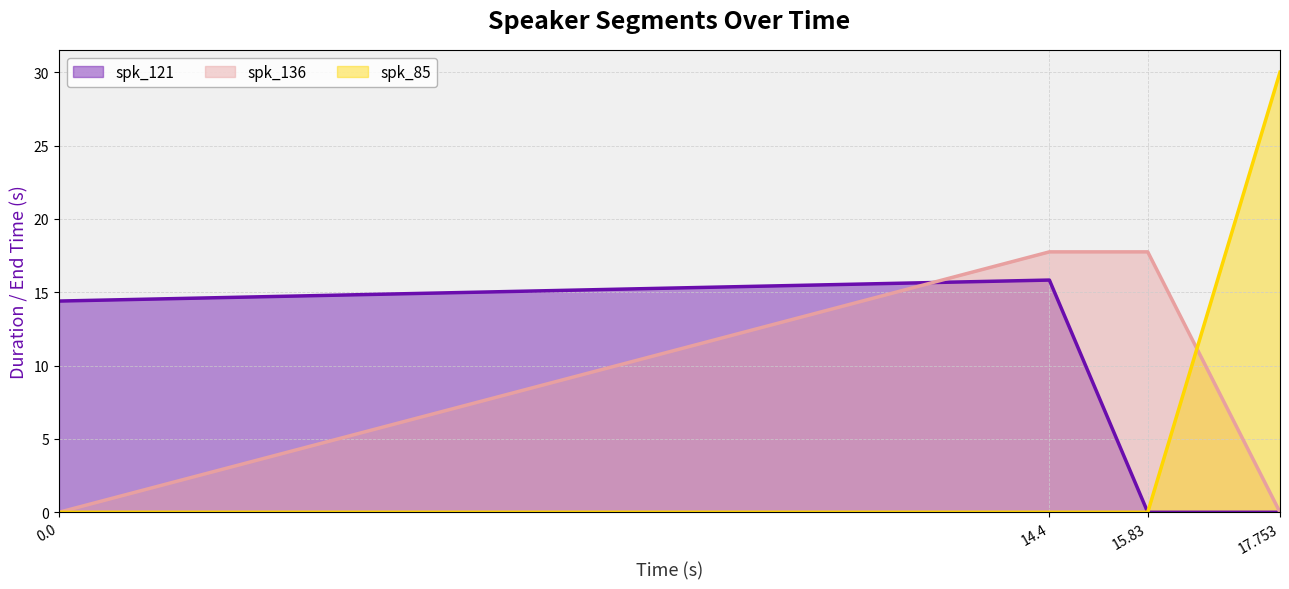

Count the number of data series in this chart.

3